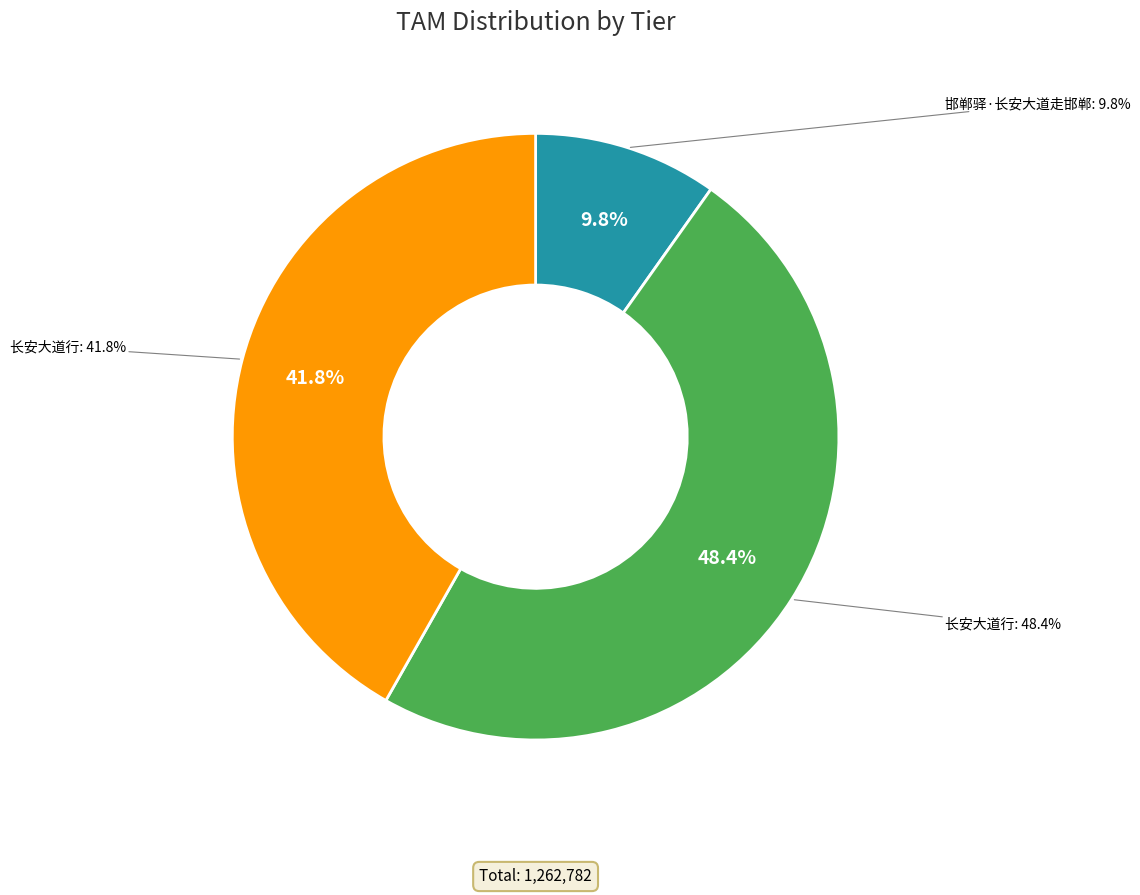

Rank the categories by value from highest to lowest.

长安大道行, 长安大道行, 邯郸驿·长安大道走邯郸